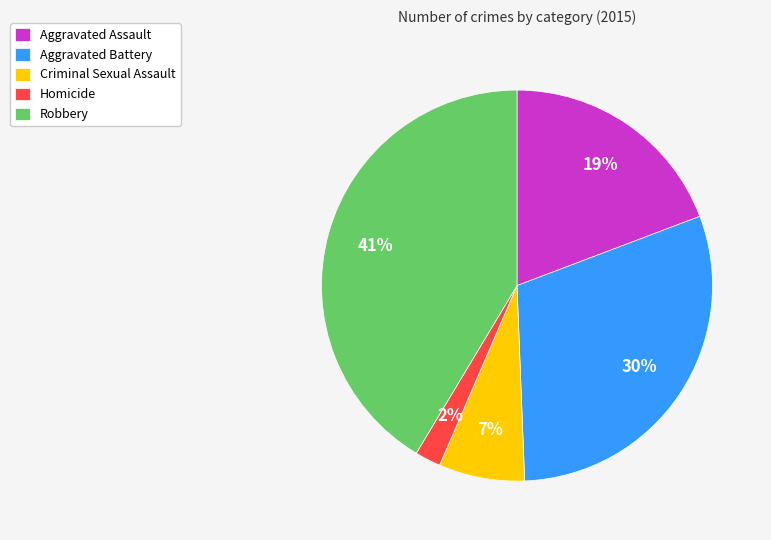

Does any single category account for the majority?

No